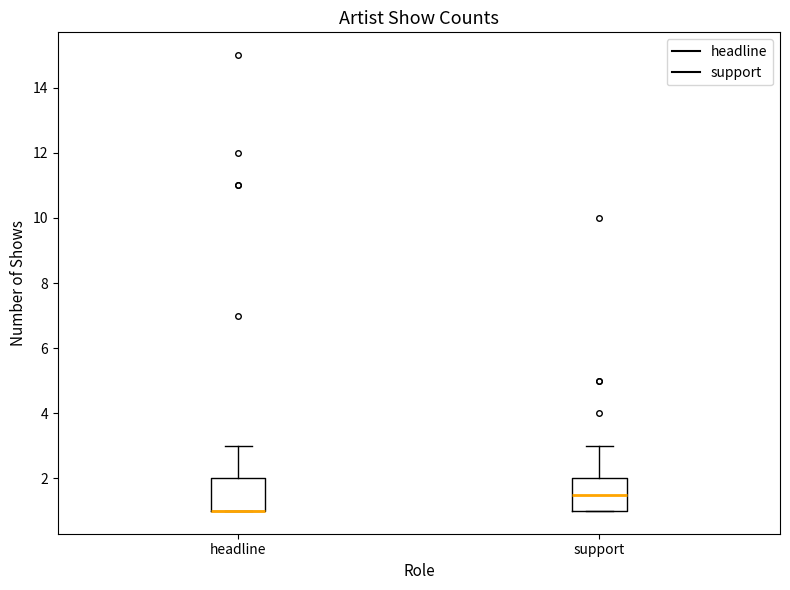

Reading left to right, read every box against the y-axis: the position of its median line, the range the box covers, and the ends of its whiskers. The values are not printed on the chart, so give them approximately, as read against the axis.

headline: median 1.0 (drawn on the box's lower edge), box 1.0 to 2.0, whiskers 1.0 to 3.0
support: median 1.6, box 1.0 to 2.0, whiskers 1.0 to 3.0